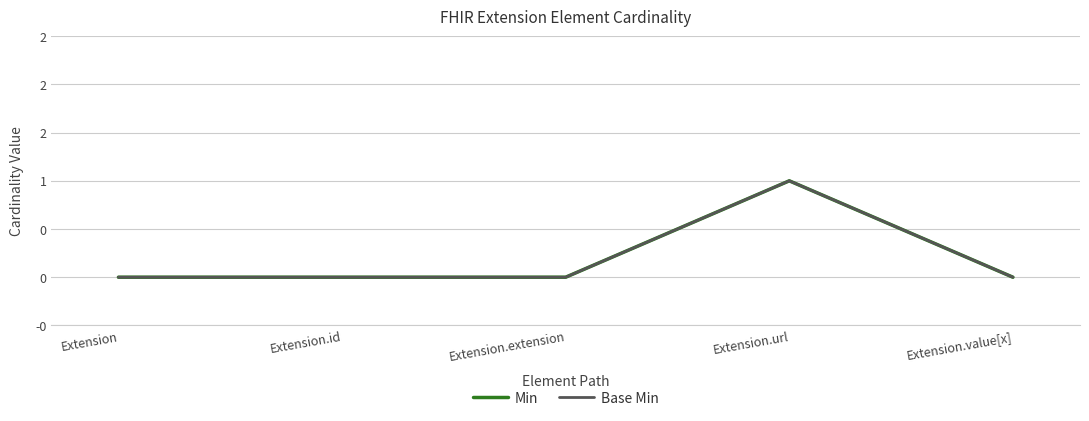

At which label is Min closest to 0?

Extension